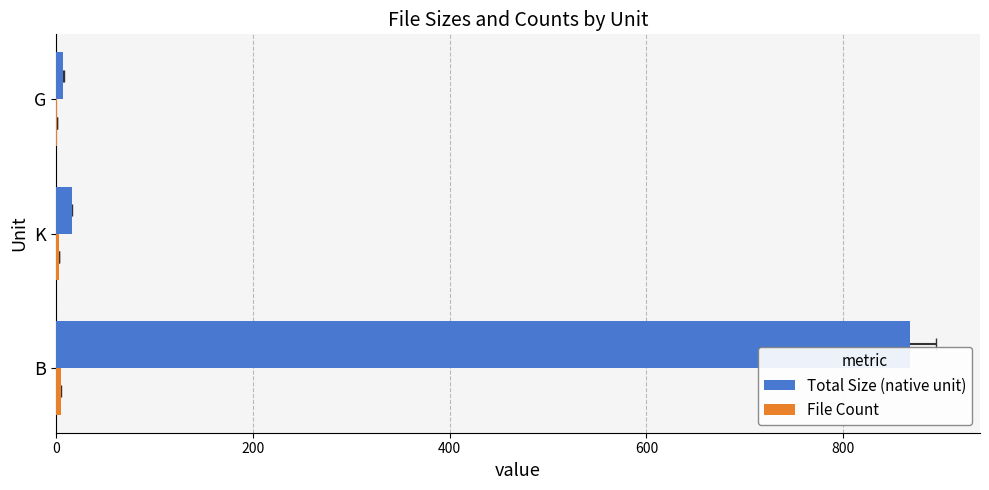

What is the total value across all series at 0?

873.0